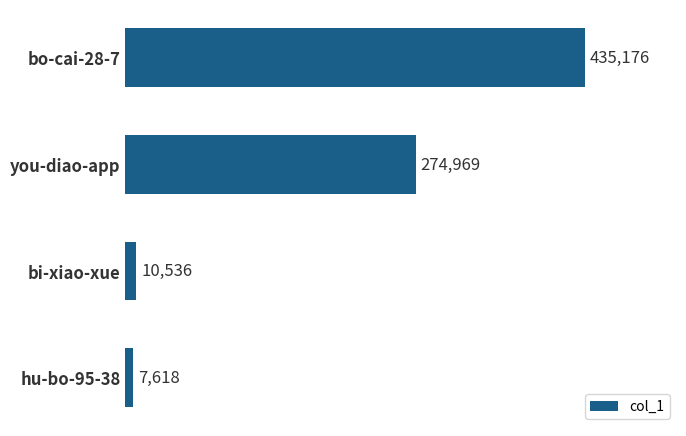

List the labels in order of value, smallest first.

hu-bo-95-38, bi-xiao-xue, you-diao-app, bo-cai-28-7